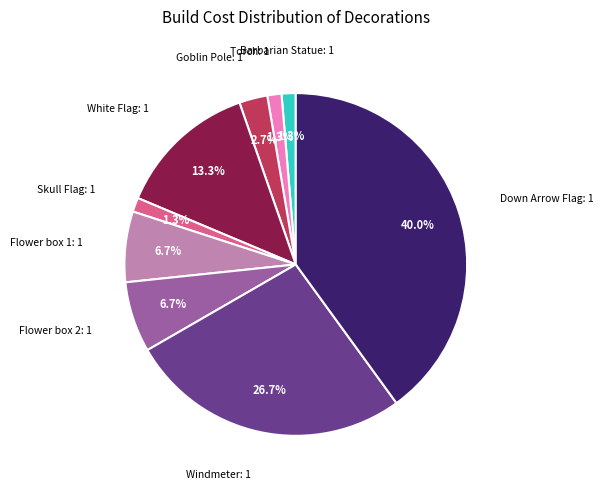

Is it true that Barbarian Statue is 1% of the pie?

True